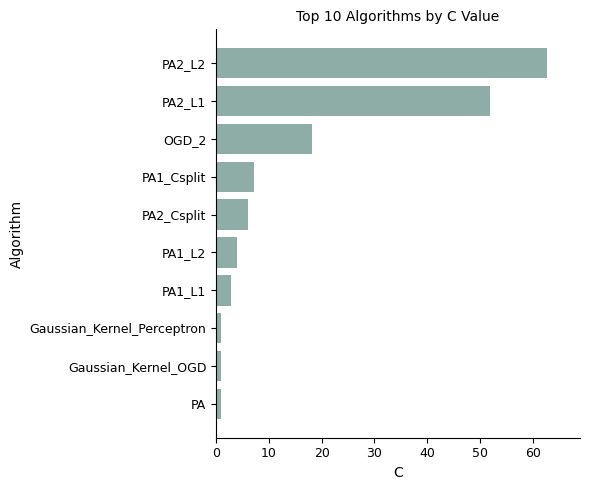

What is the value of the 3rd bar from the top?

18.1